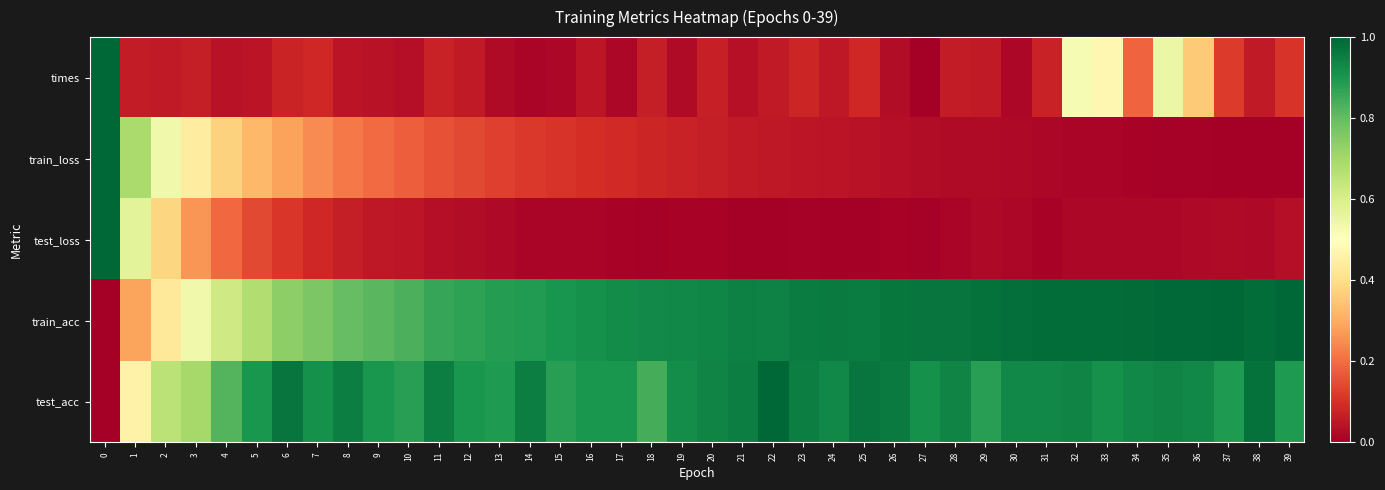

Which series has the largest total across all categories?

test_acc